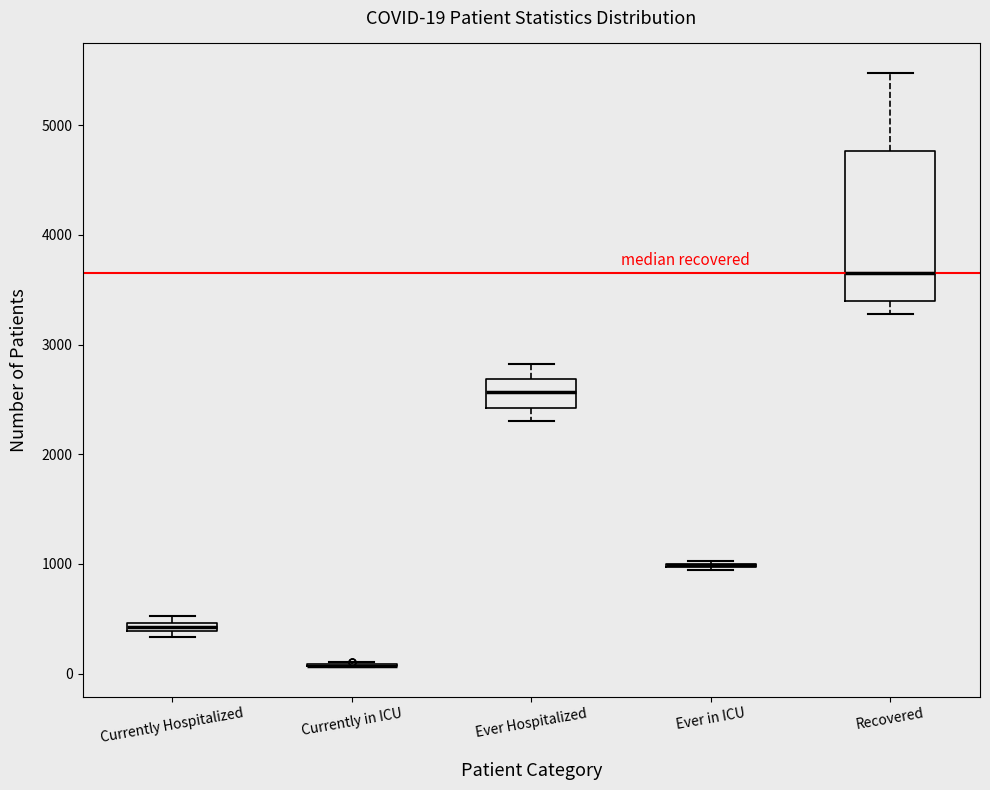

Comparing the boxes themselves (not the whiskers), which one is the tallest?

Recovered